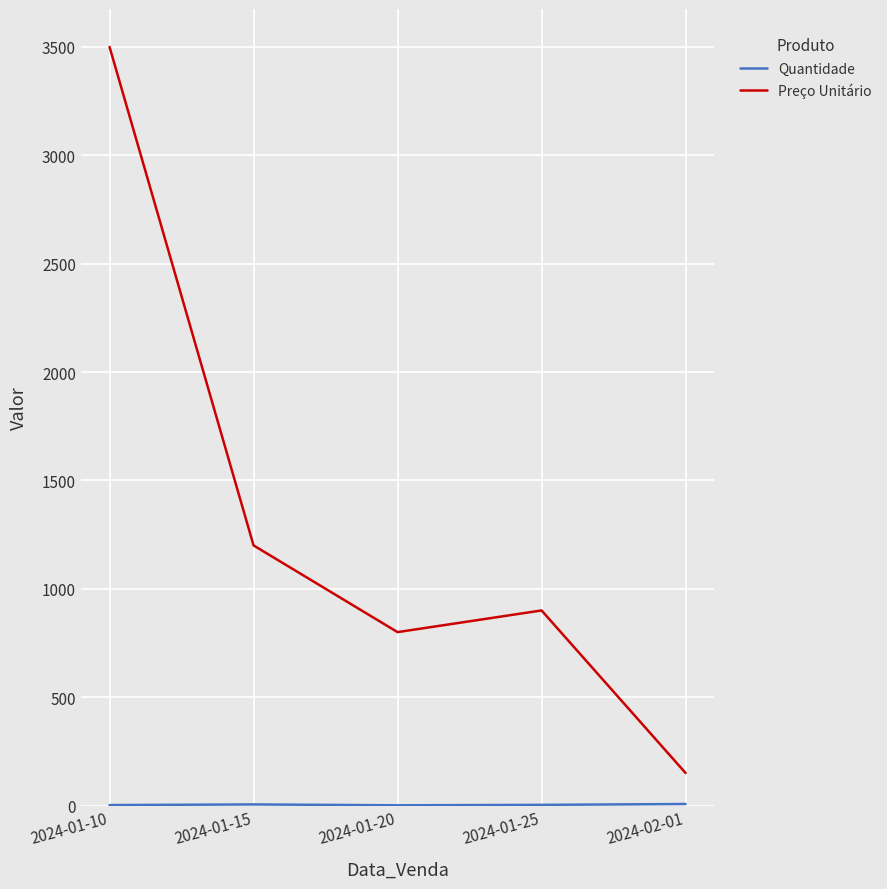

What value does the Preço Unitário series have at 2024-01-25, to the nearest 10?

900